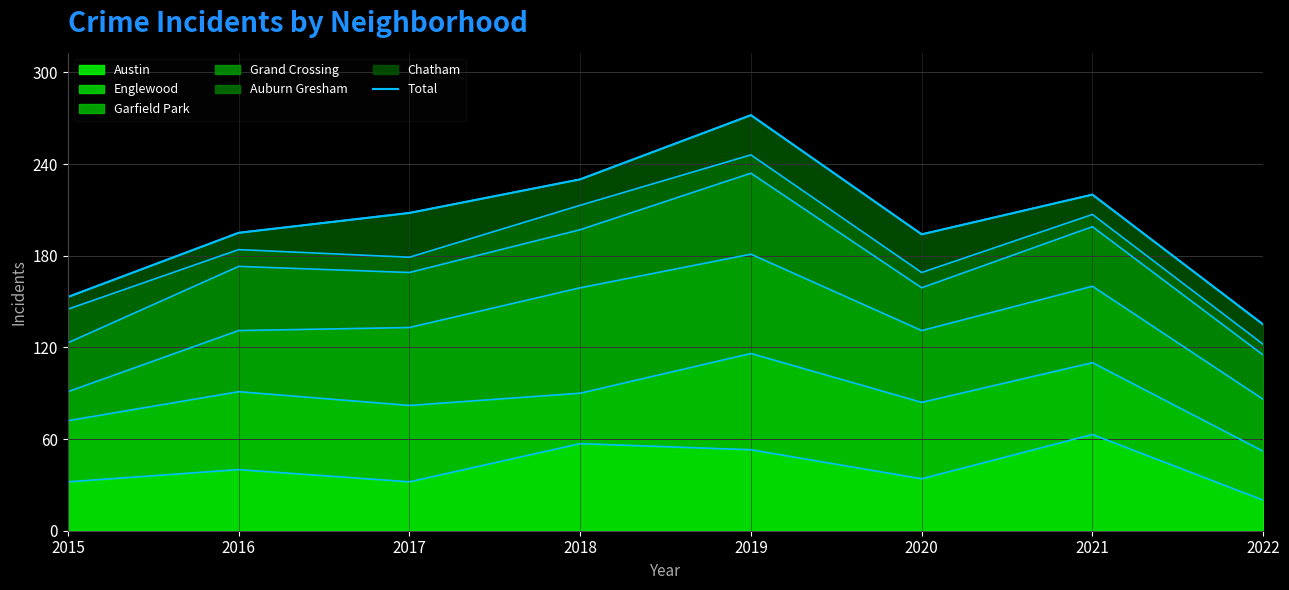

Rank the categories by value from highest to lowest.

2019, 2018, 2021, 2017, 2016, 2020, 2015, 2022